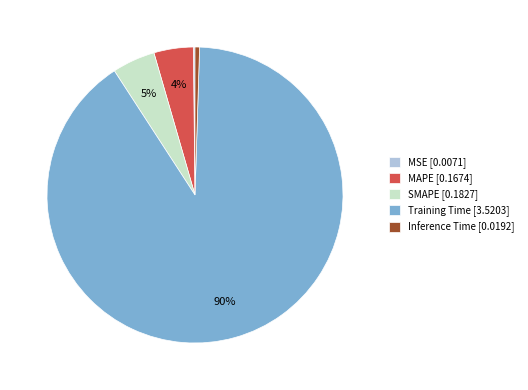

To the nearest percent, what is the average slice percentage?

20%